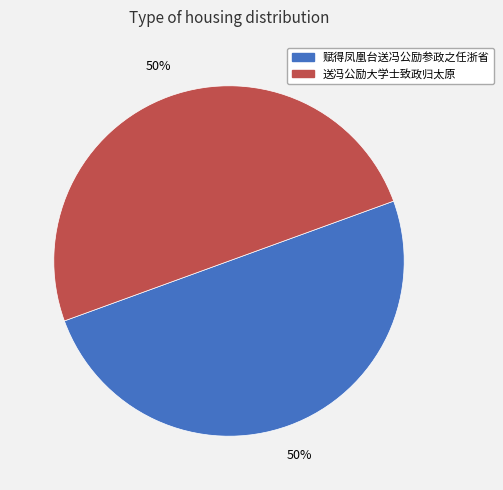

Combined, do 送冯公励大学士致政归太原 and 赋得凤凰台送冯公励参政之任浙省 account for over 50%?

Yes